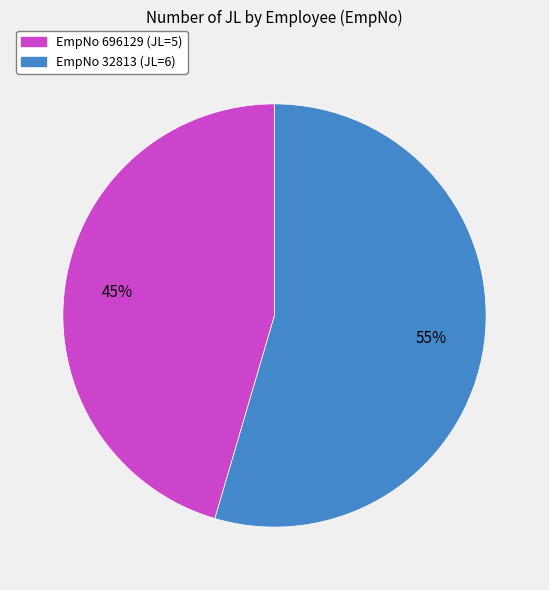

To the nearest percent, what is the combined percentage of EmpNo 32813 (JL=6) and EmpNo 696129 (JL=5)?

100%